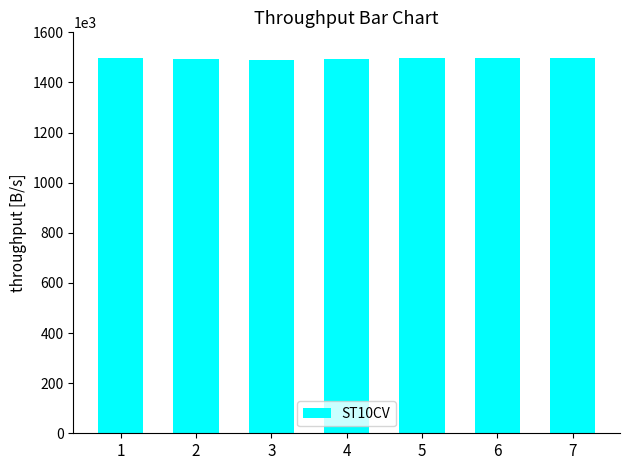

What is the sum of all values?

10468080